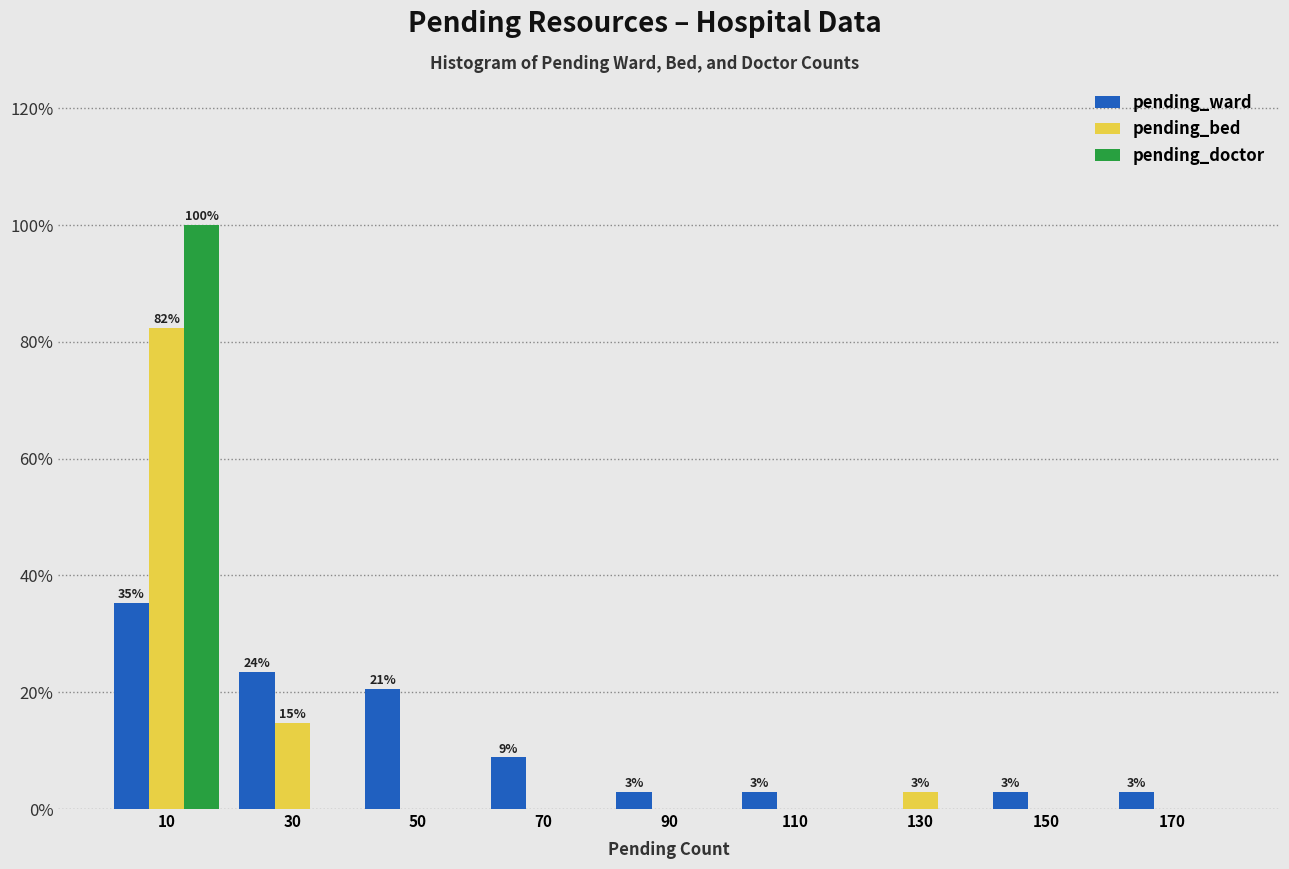

In the pending_doctor series, which range on the x-axis has the tallest bar?

0 to 20